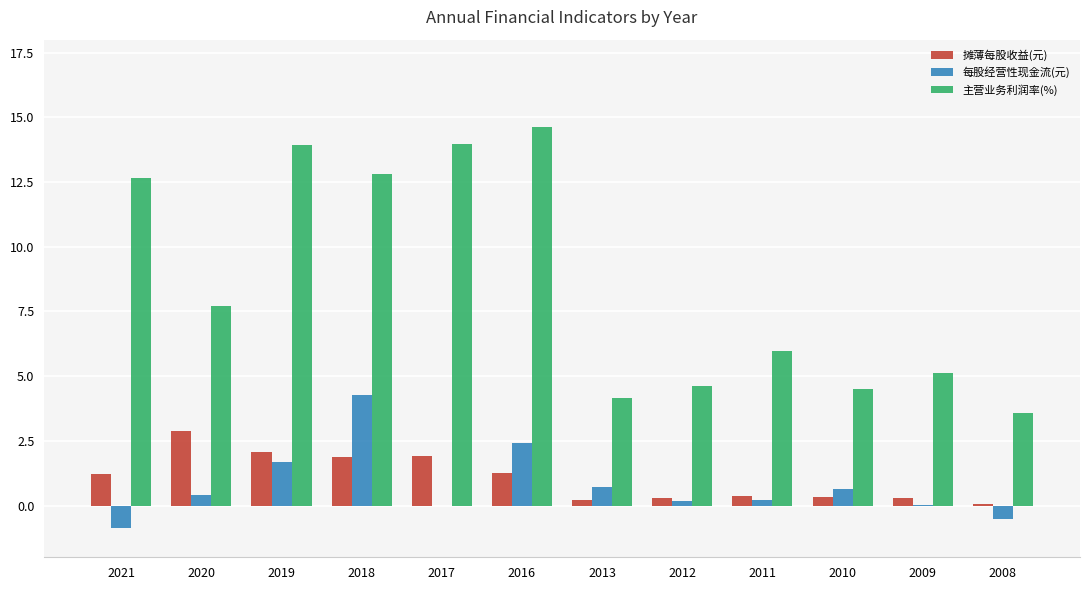

What value does the 摊薄每股收益(元) series have at 2019?

2.1